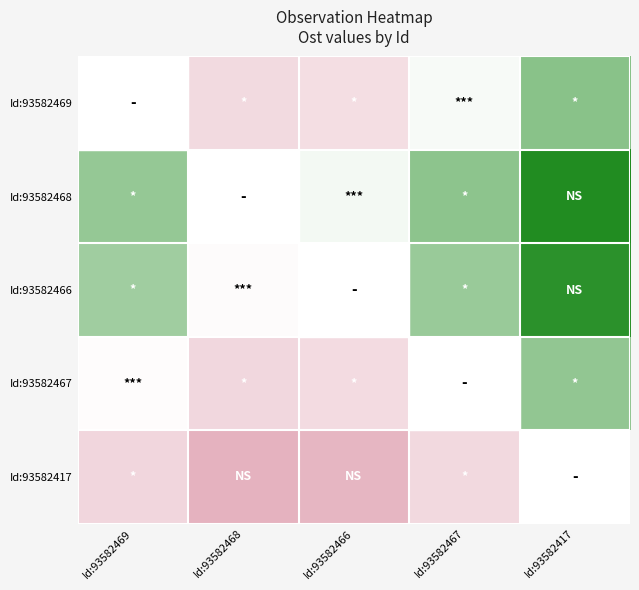

Which category has the highest value across all series?

Id:93582417